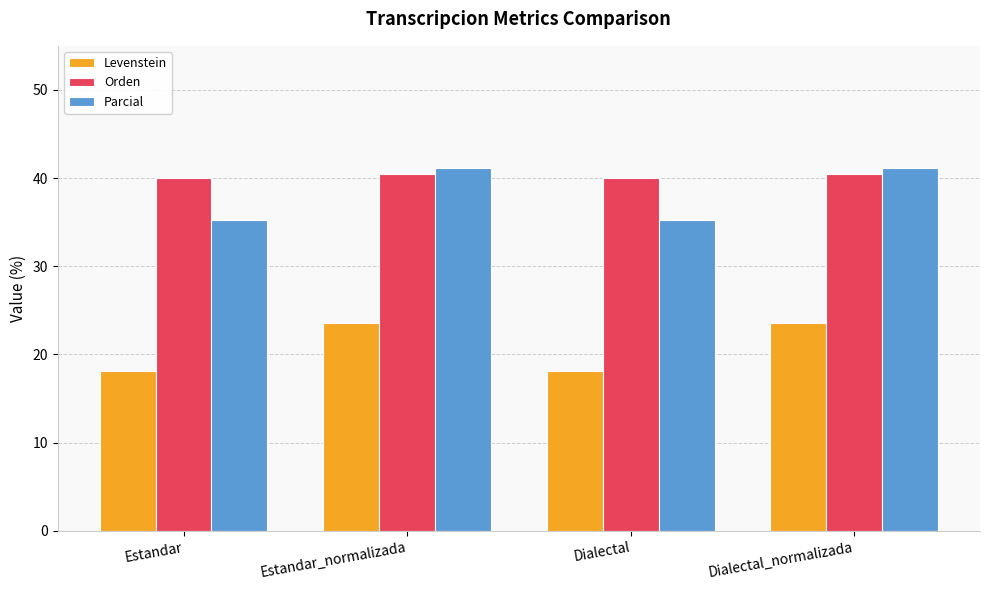

What is the average value of the Orden series?

40.3